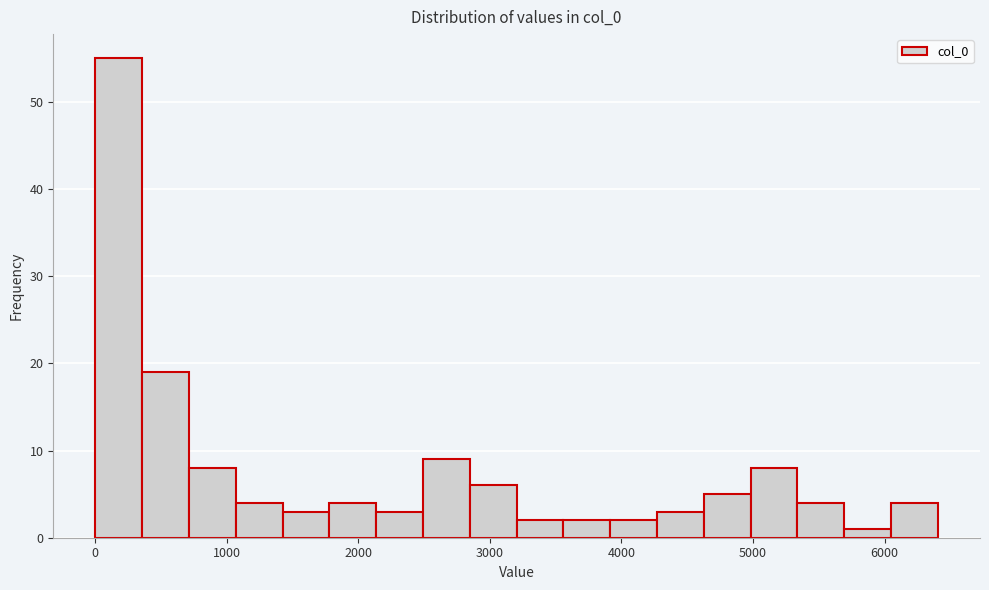

Read against the x-axis, roughly where is the centre of the tallest bar?

200